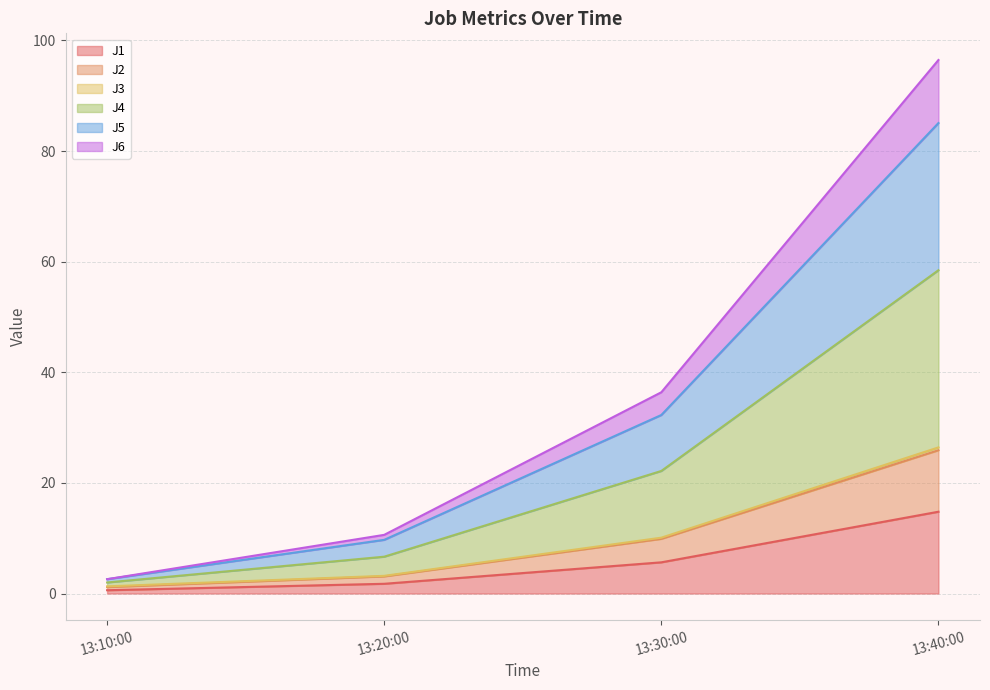

The J1 series shows 1.8 at 13:20:00. True or false?

True